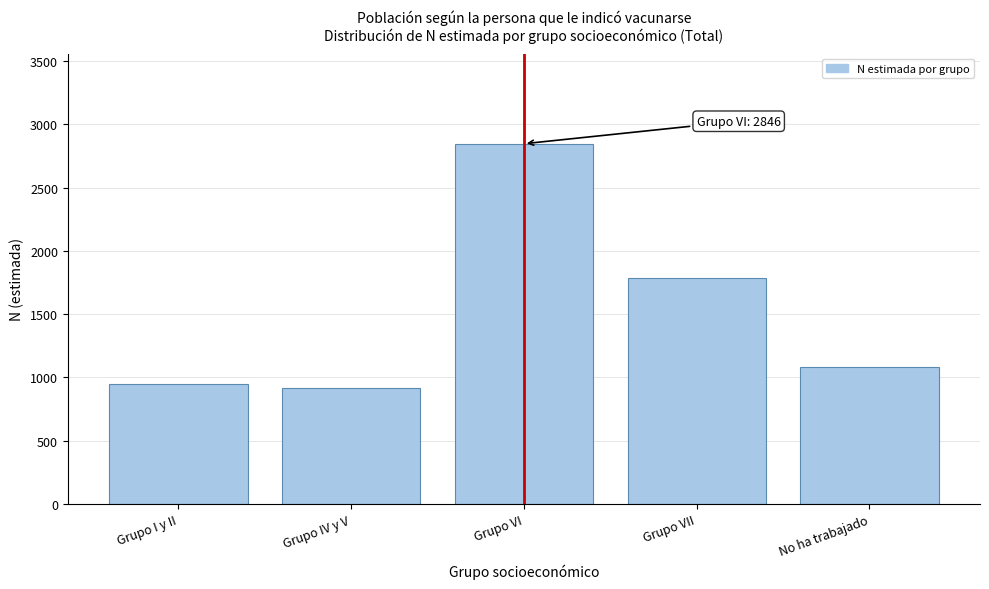

Reading left to right, extract all data points from this chart.

950	914	2846	1782	1083